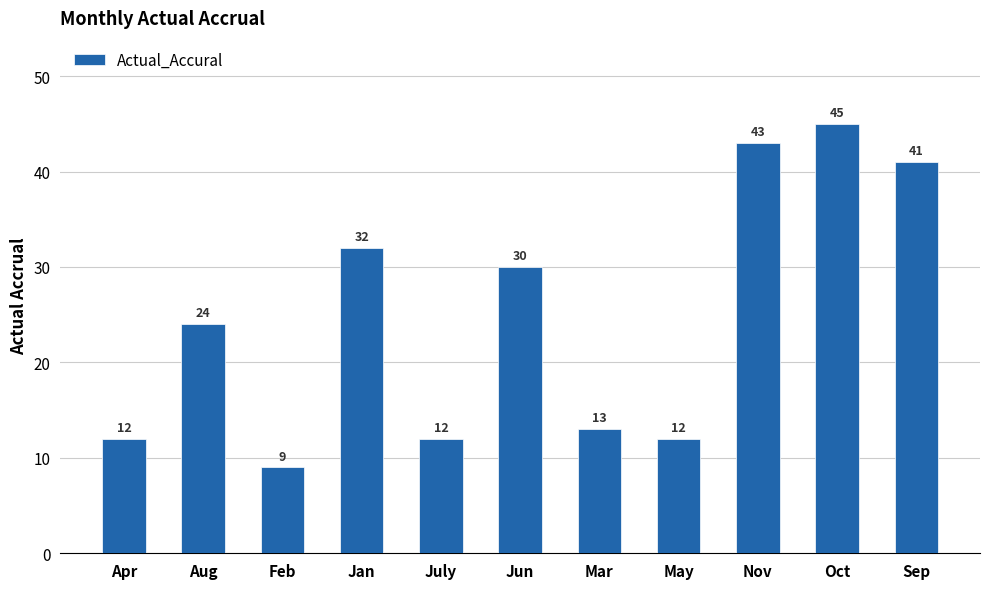

The value at Nov is 67. True or false?

False